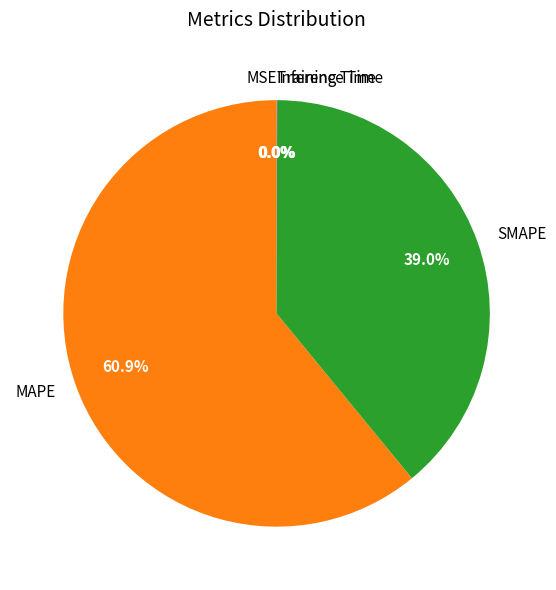

Does any single category account for the majority?

Yes